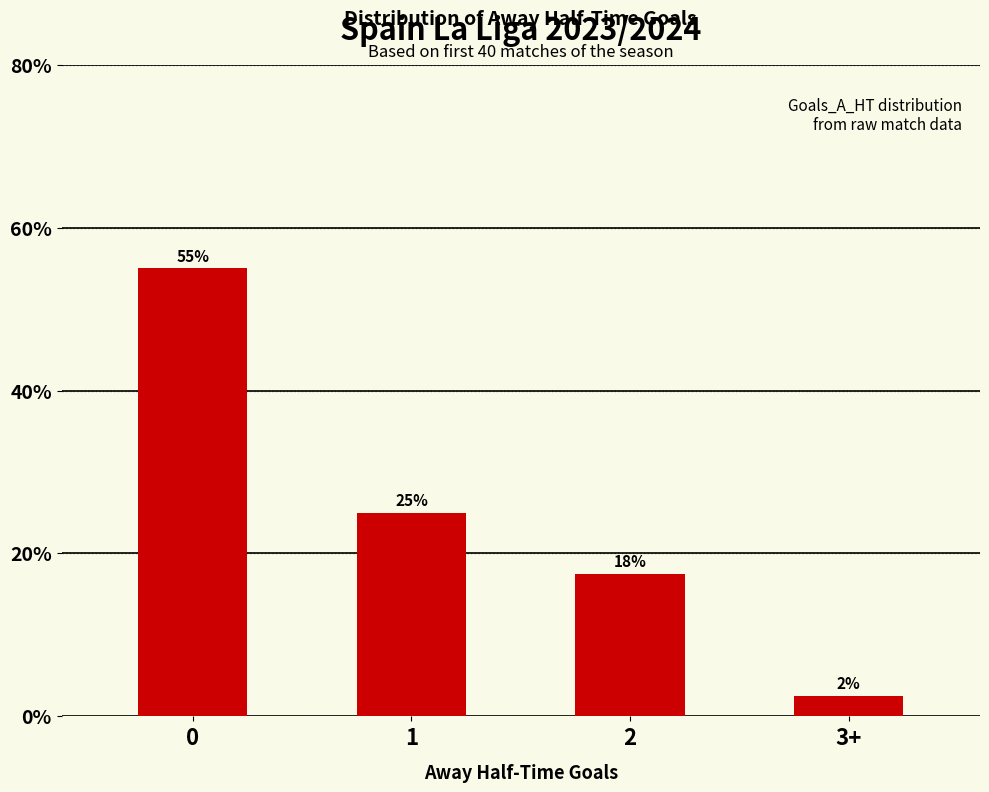

What is the average value?

25.0